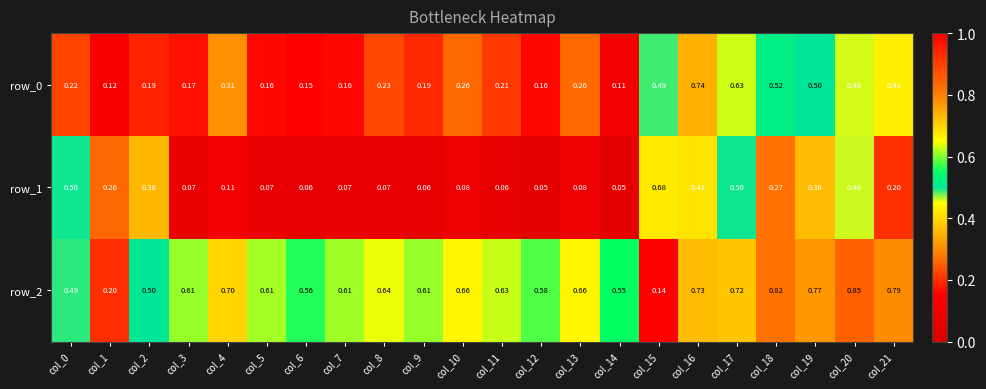

Reading left to right, transcribe all the data shown in this chart.

row_0: col_0=0.2	col_1=0.1	col_2=0.2	col_3=0.2	col_4=0.3	col_5=0.2	col_6=0.2	col_7=0.2	col_8=0.2	col_9=0.2	col_10=0.3	col_11=0.2	col_12=0.2	col_13=0.3	col_14=0.1	col_15=0.5	col_16=0.7	col_17=0.6	col_18=0.5	col_19=0.5	col_20=0.5	col_21=0.4
row_1: col_0=0.5	col_1=0.3	col_2=0.4	col_3=0.1	col_4=0.1	col_5=0.1	col_6=0.1	col_7=0.1	col_8=0.1	col_9=0.1	col_10=0.1	col_11=0.1	col_12=0.1	col_13=0.1	col_14=0.1	col_15=0.7	col_16=0.4	col_17=0.5	col_18=0.3	col_19=0.4	col_20=0.5	col_21=0.2
row_2: col_0=0.5	col_1=0.2	col_2=0.5	col_3=0.6	col_4=0.7	col_5=0.6	col_6=0.6	col_7=0.6	col_8=0.6	col_9=0.6	col_10=0.7	col_11=0.6	col_12=0.6	col_13=0.7	col_14=0.6	col_15=0.1	col_16=0.7	col_17=0.7	col_18=0.8	col_19=0.8	col_20=0.8	col_21=0.8